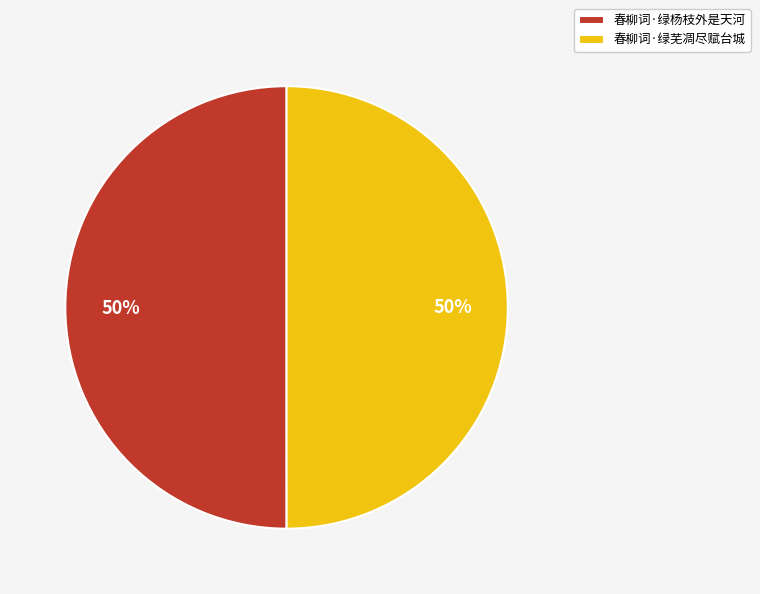

Is it true that 春柳词·绿芜凋尽赋台城 is 64% of the pie?

False